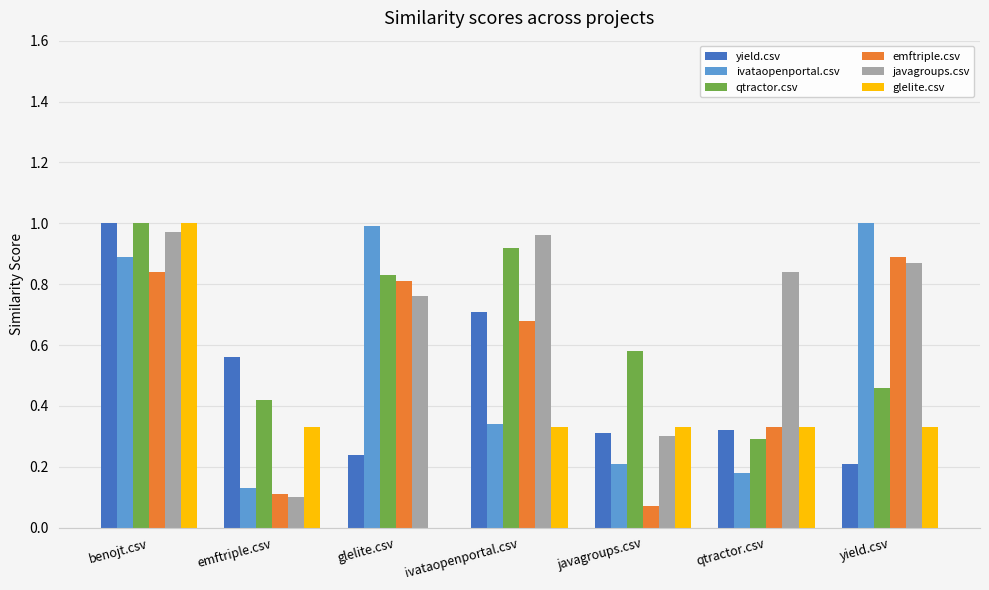

At which label does emftriple.csv reach its peak?

yield.csv